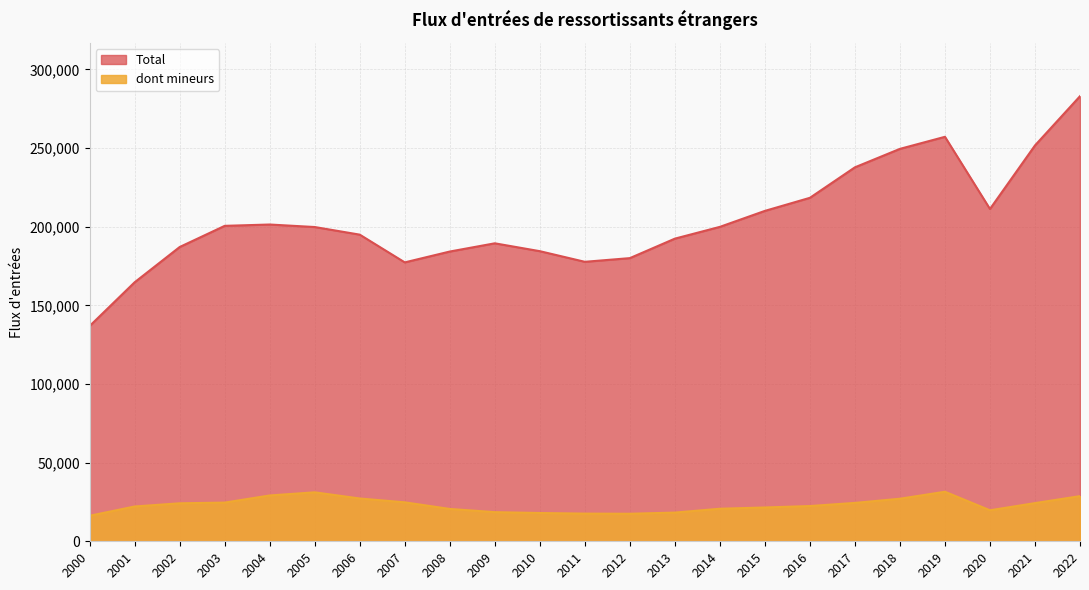

Is it true that dont mineurs equals 29131 at 2004?

True